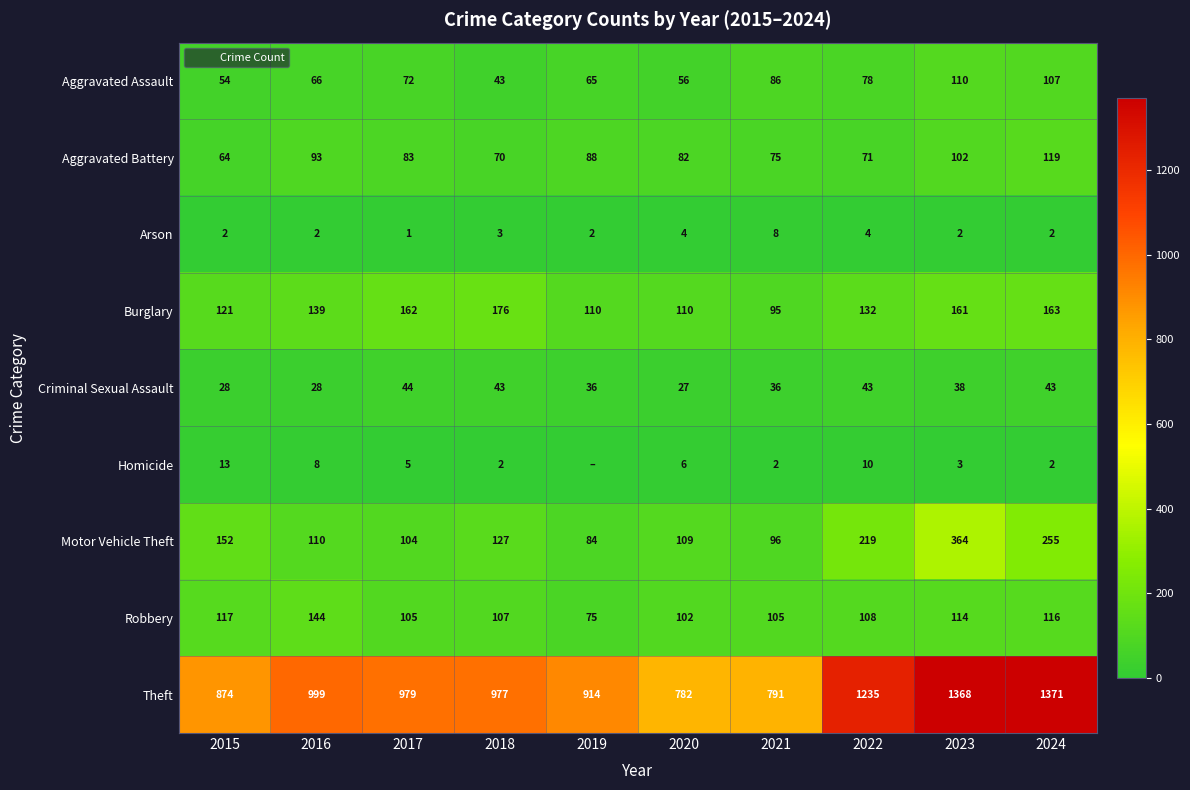

How many data points in Burglary are above 139?

4